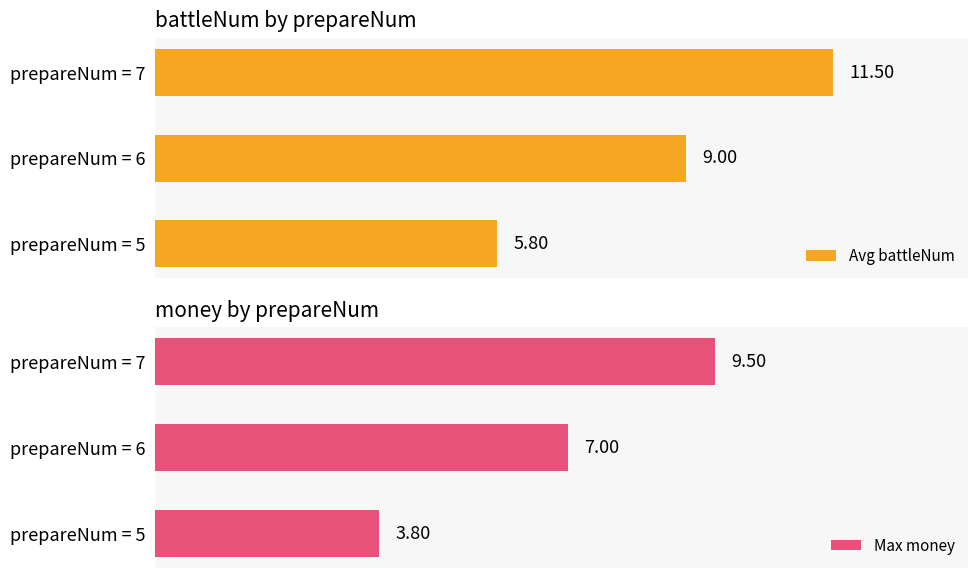

Where is Max money nearest to the value 6?

prepareNum = 6